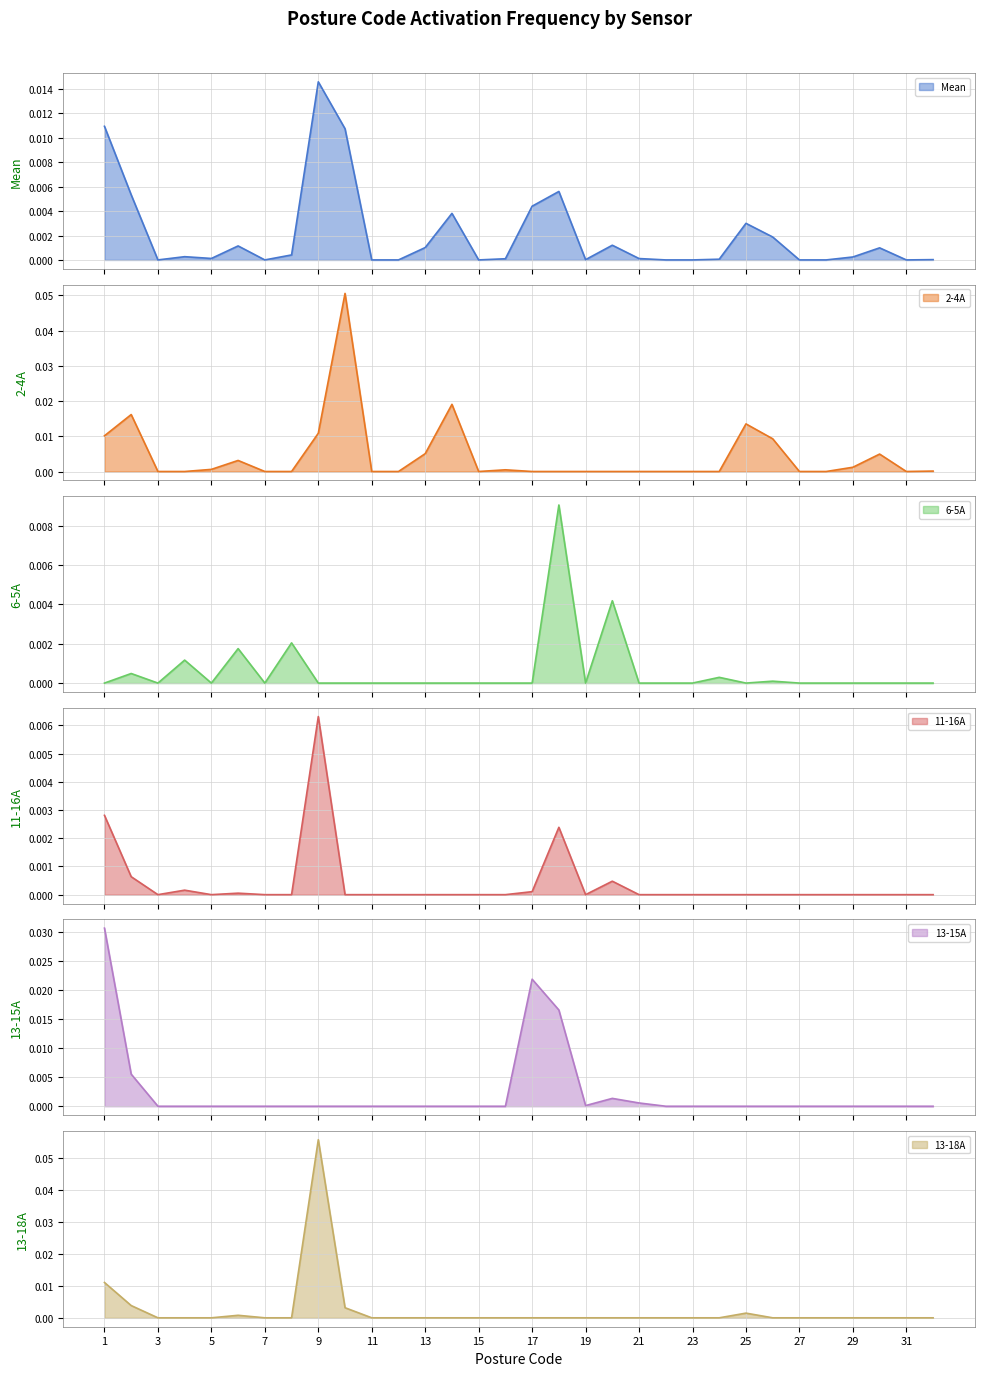

Does the chart have visible grid lines?

Yes